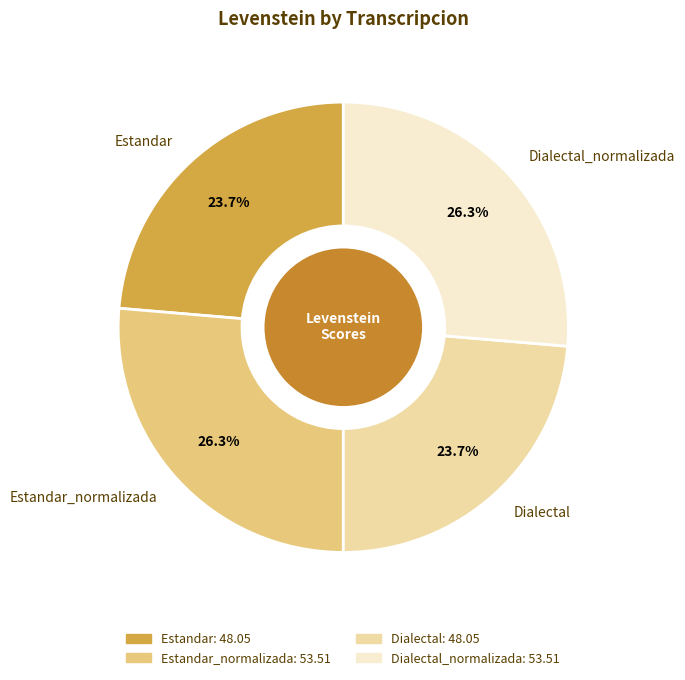

The Dialectal slice represents 24% of the pie. True or false?

True